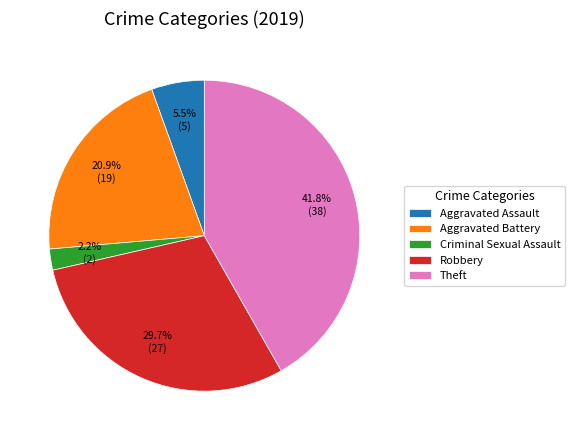

Is it true that Robbery is 42% of the pie?

False